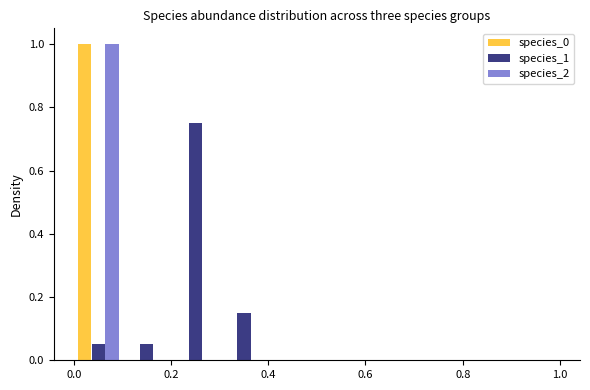

Reading left to right, list every range on the x-axis with the height of the bar of each series over it. The values are not printed on the chart, so give them approximately, as read against the axis.

0.0 to 0.1: species_0=1.00	species_1=0.06	species_2=1.00
0.1 to 0.2: species_0=0	species_1=0.06	species_2=0
0.2 to 0.3: species_0=0	species_1=0.76	species_2=0
0.3 to 0.4: species_0=0	species_1=0.16	species_2=0
0.4 to 0.5: species_0=0	species_1=0	species_2=0
0.5 to 0.6: species_0=0	species_1=0	species_2=0
0.6 to 0.7: species_0=0	species_1=0	species_2=0
0.7 to 0.8: species_0=0	species_1=0	species_2=0
0.8 to 0.9: species_0=0	species_1=0	species_2=0
0.9 to 1.0: species_0=0	species_1=0	species_2=0